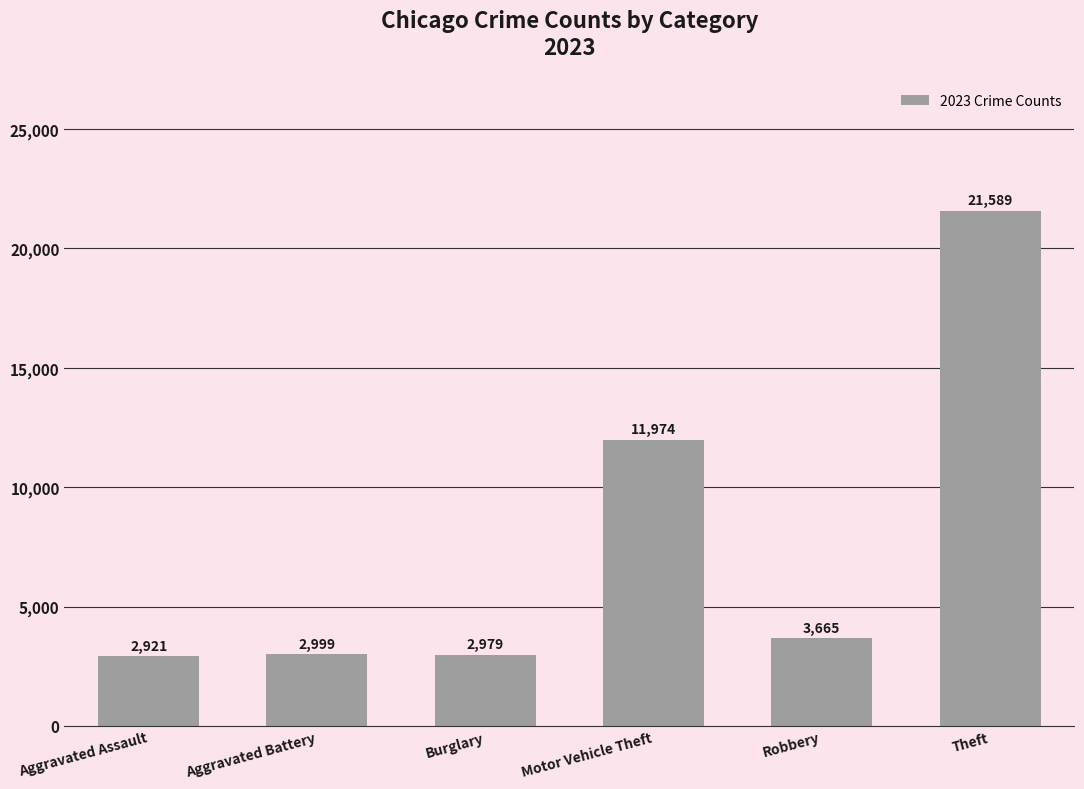

What is the ratio of the value at Motor Vehicle Theft to the value at Aggravated Assault?

4.1